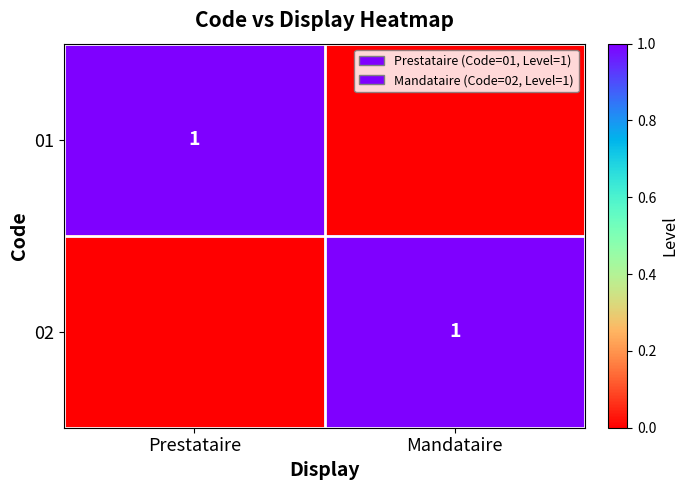

Which label corresponds to the largest value in the chart?

Prestataire